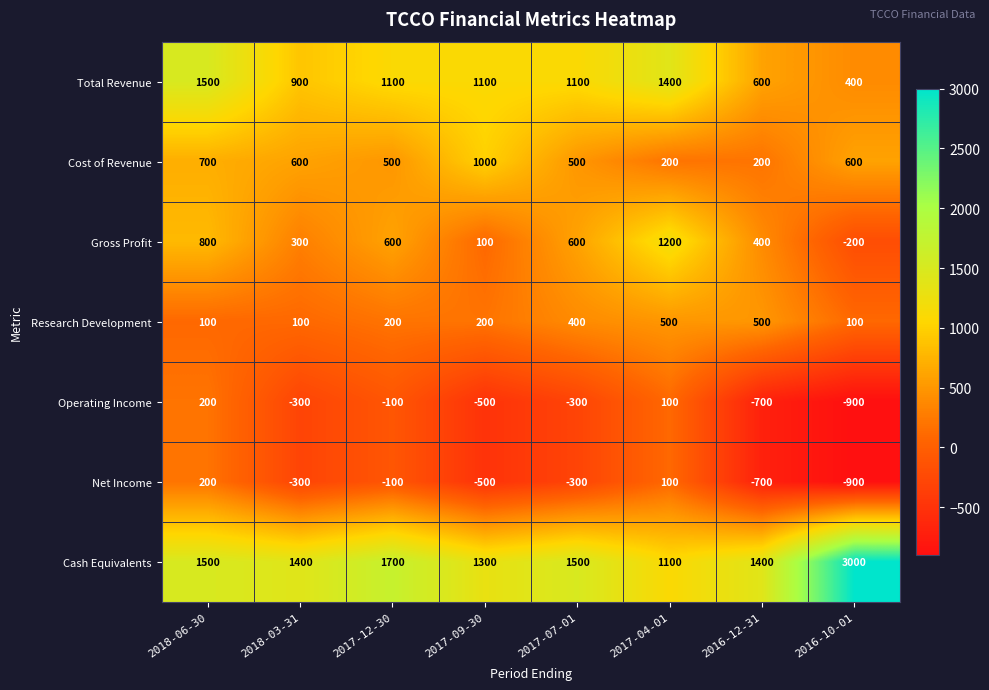

How many positive values does the Gross Profit series have?

7